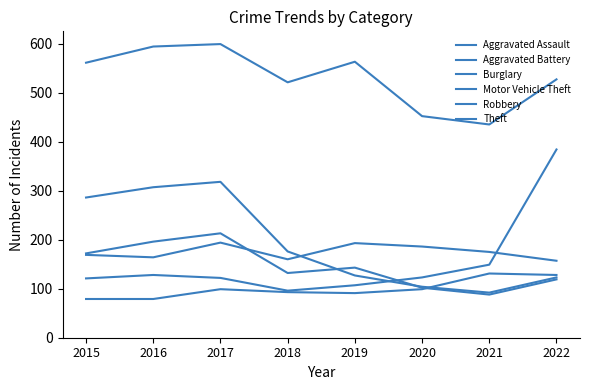

What is the value of the Motor Vehicle Theft point at the 3rd from the left?

122